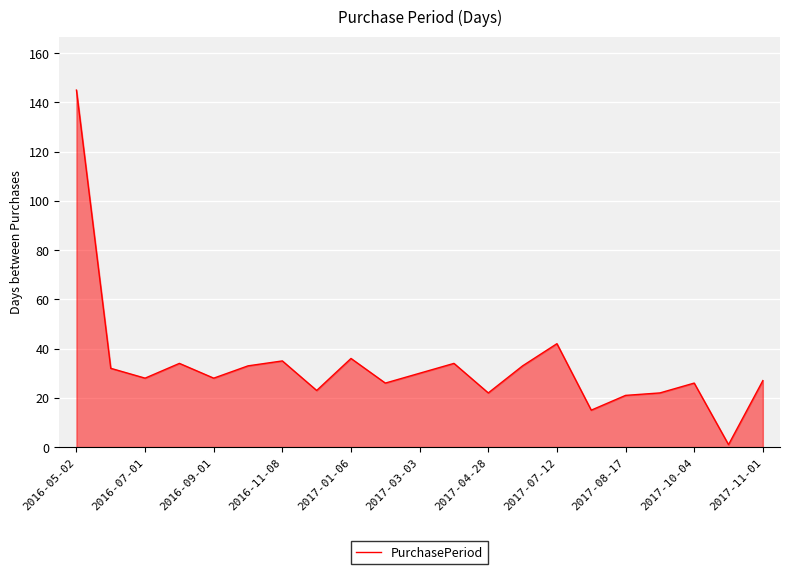

Reading left to right, extract all data points from this chart.

145	32	28	34	28	33	35	23	36	26	30	34	22	33	42	15	21	22	26	1	27